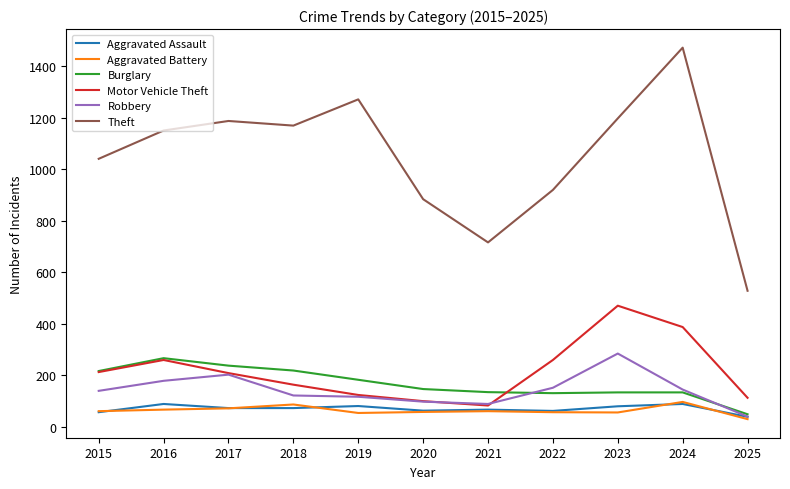

Is it true that Aggravated Assault equals 66 at 2021?

True